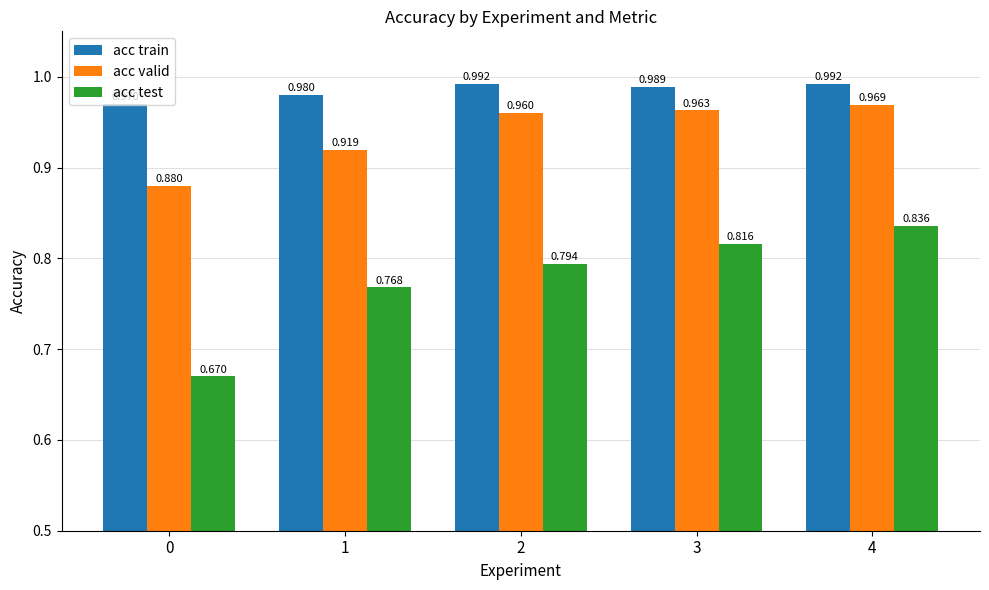

What is the spread (max minus min) of values at 0?

0.3